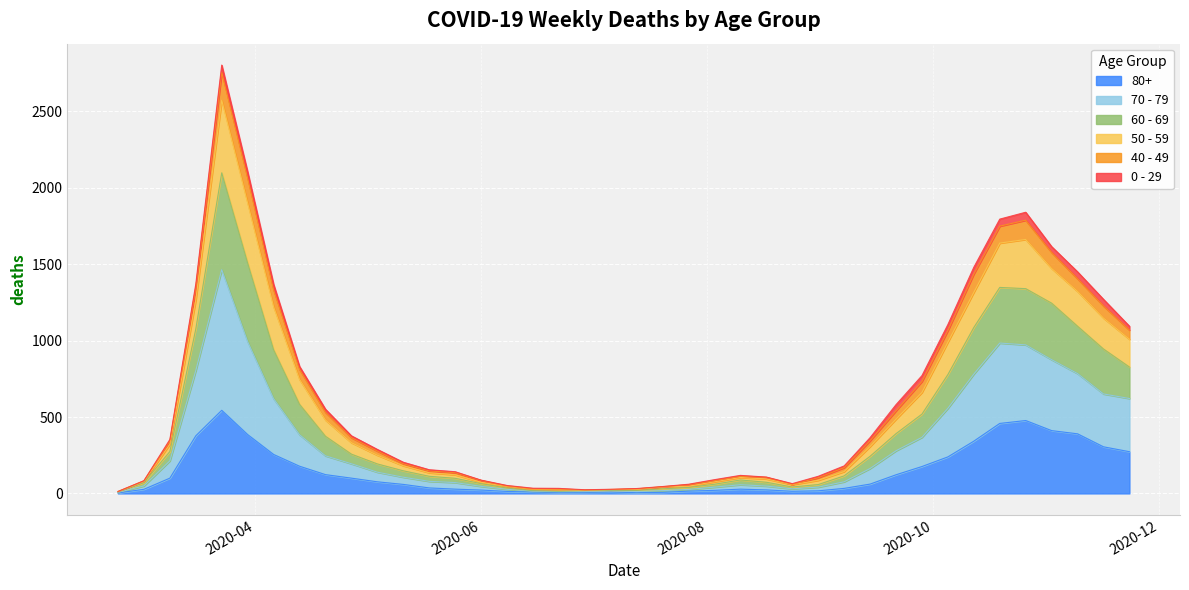

What is the sum of all 80+ values?

5773